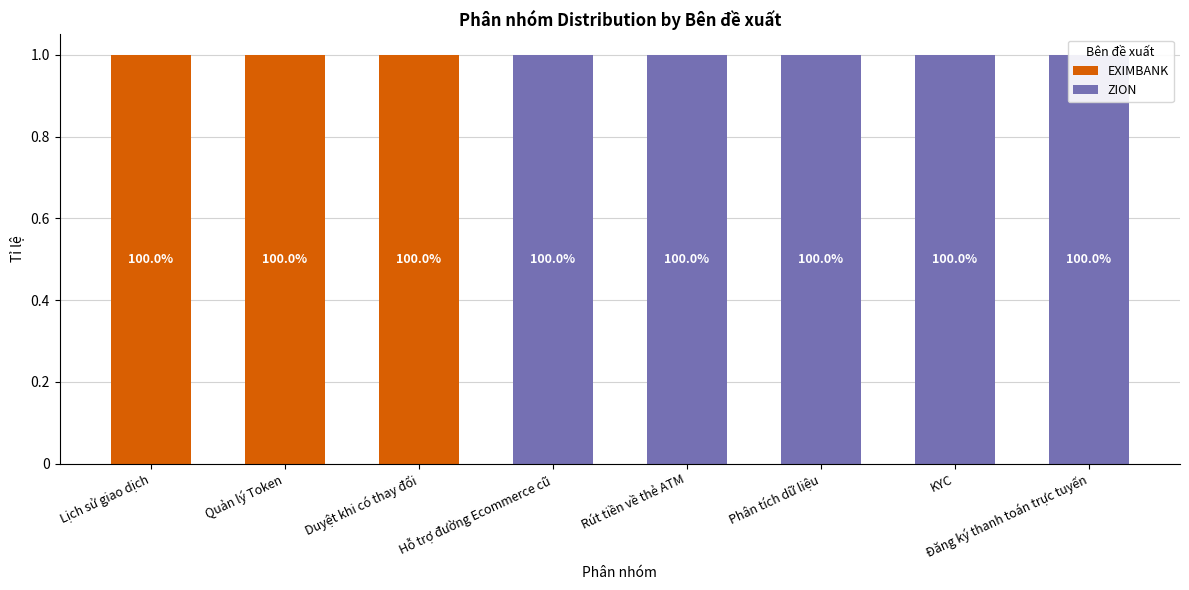

At which category is the sum across all series the highest?

Lịch sử giao dịch